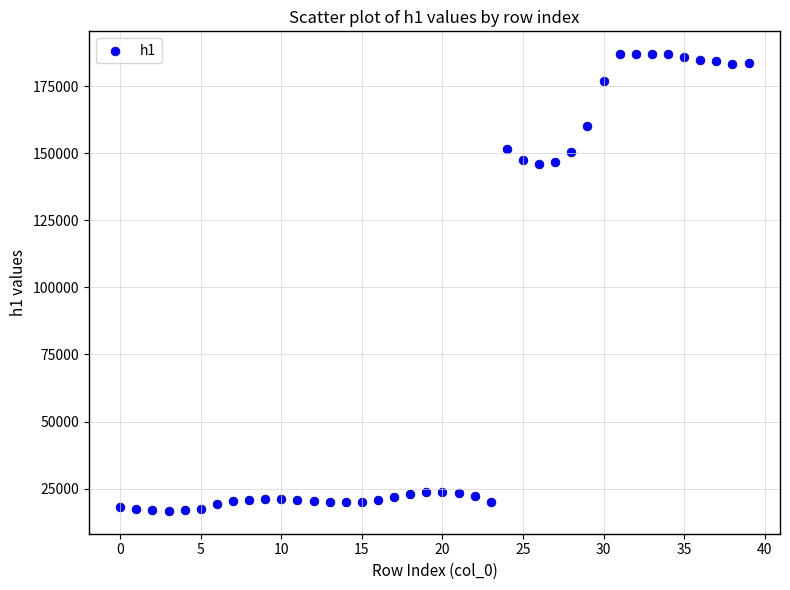

What is the range of Y values (max minus min)?

170278.7